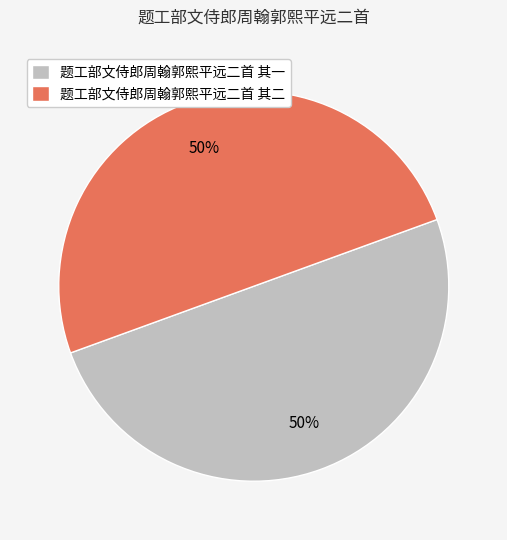

Combined, do 题工部文侍郎周翰郭熙平远二首 其一 and 题工部文侍郎周翰郭熙平远二首 其二 account for over 50%?

Yes